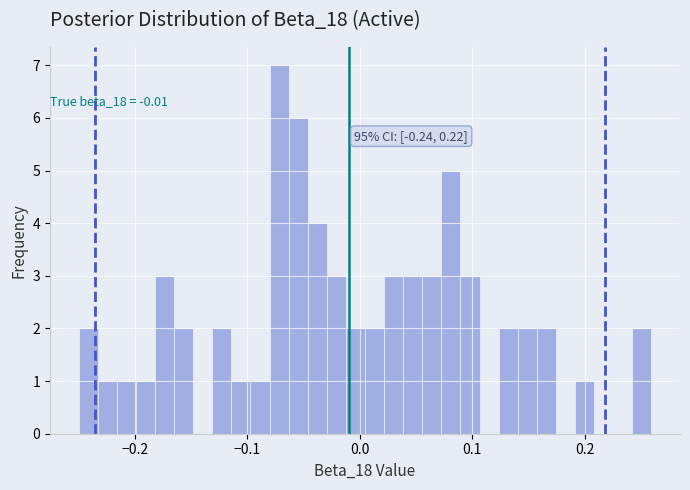

Read against the x-axis, roughly where is the centre of the tallest bar?

-0.07